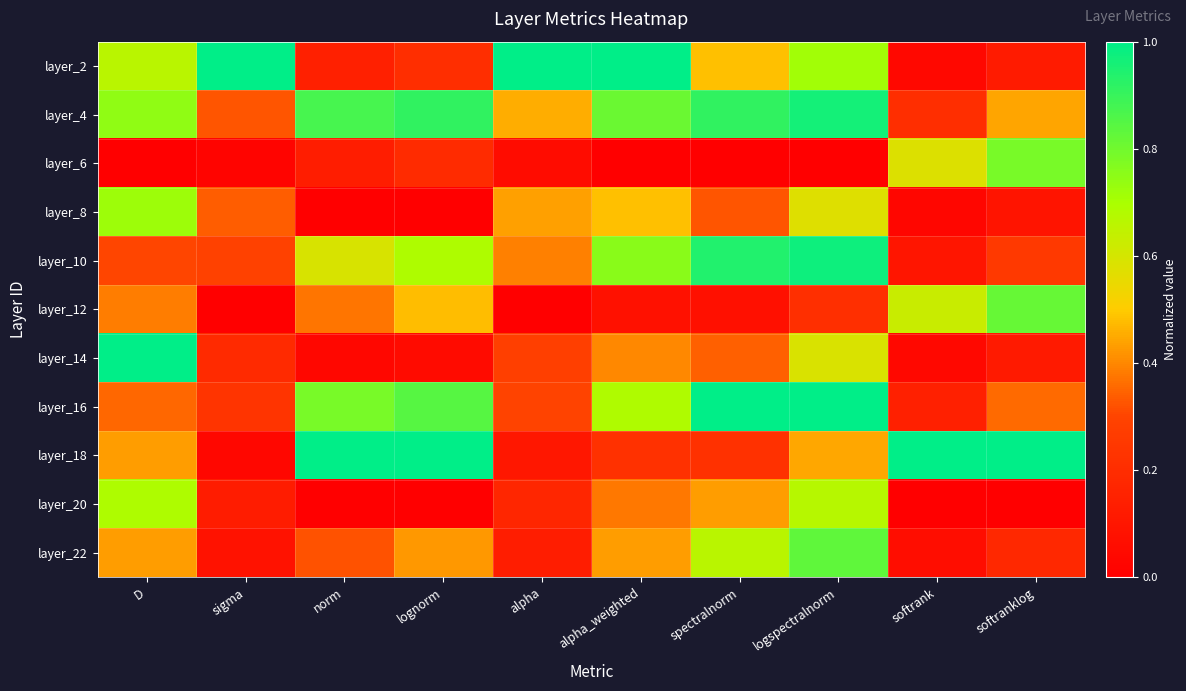

Between logspectralnorm and softrank, which is larger?

logspectralnorm